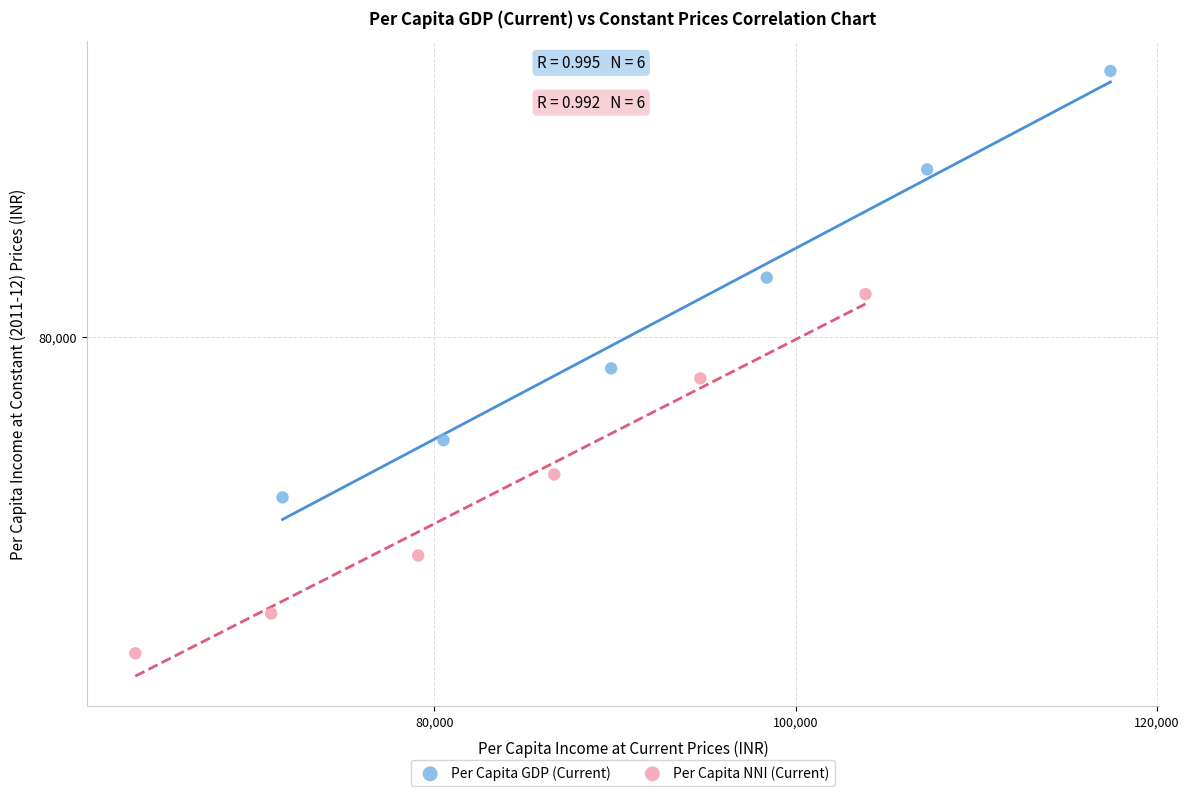

What are all the series names shown in the legend?

Per Capita GDP (Current), Per Capita NNI (Current)